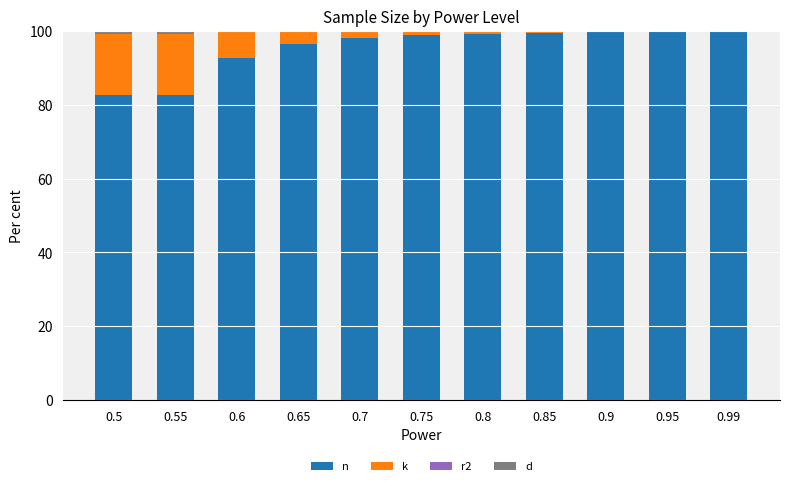

What is the highest value of the n series?

99.9